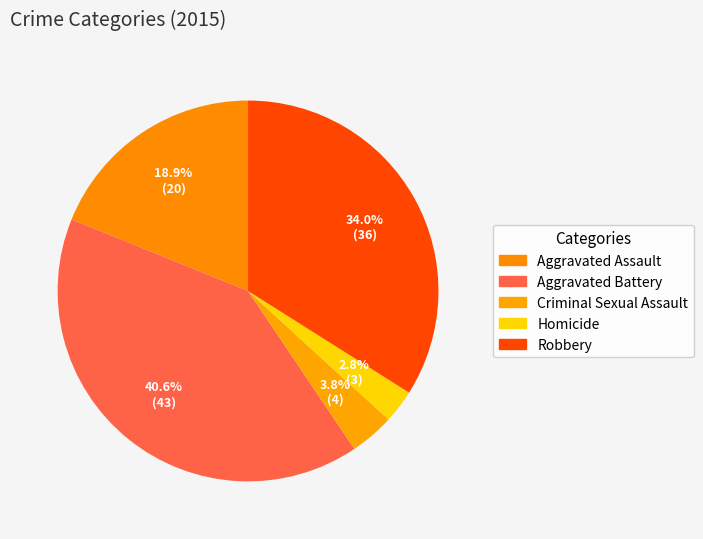

How many segments does this pie chart have?

5